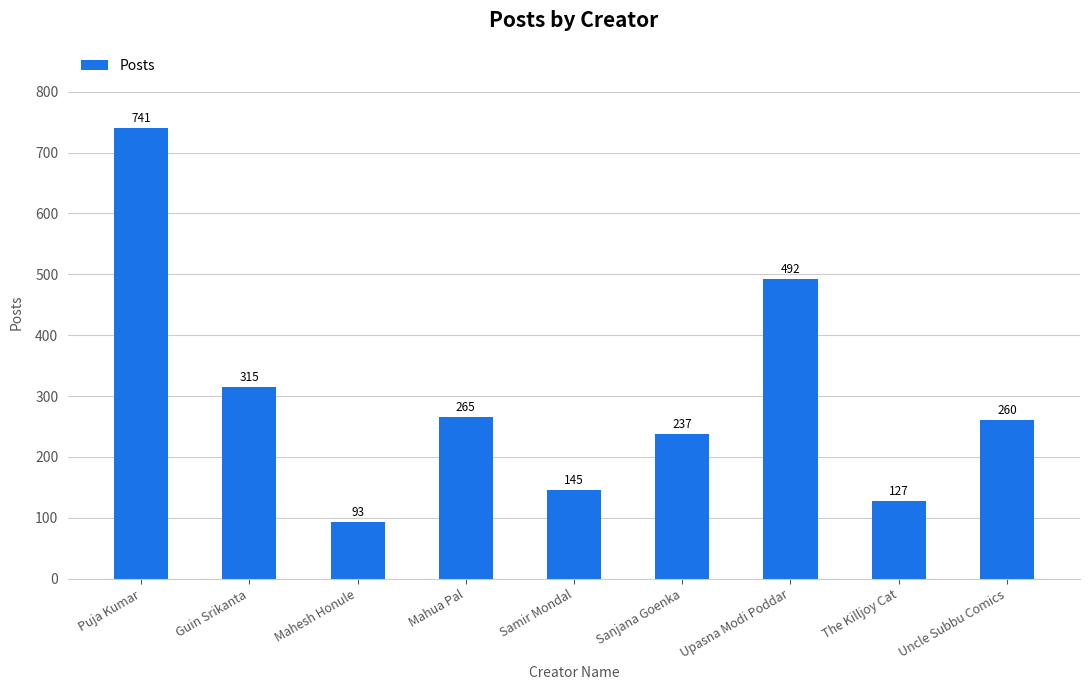

What is the difference between the second highest and minimum values?

399